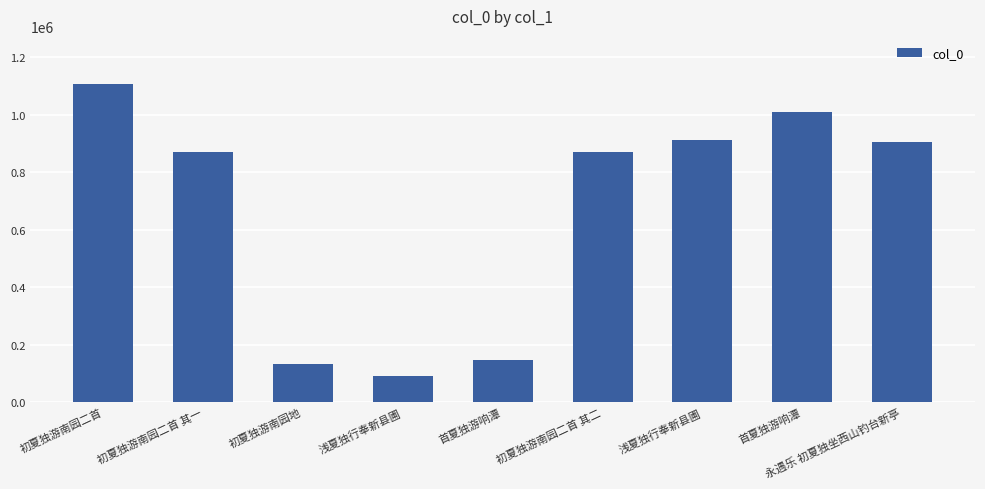

Reading left to right, transcribe all the data shown in this chart.

1107698	869132	133732	92595	145290	869131	912941	1010699	906447